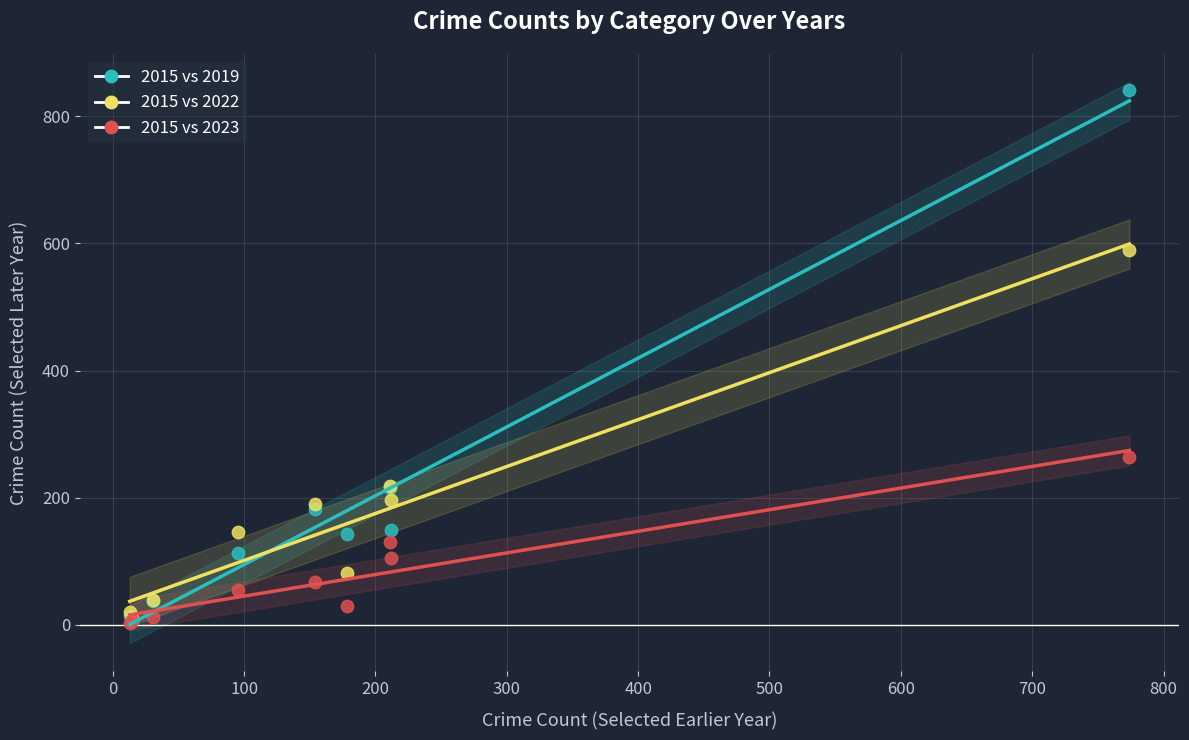

What are all the series names shown in the legend?

2015 vs 2019, 2015 vs 2022, 2015 vs 2023